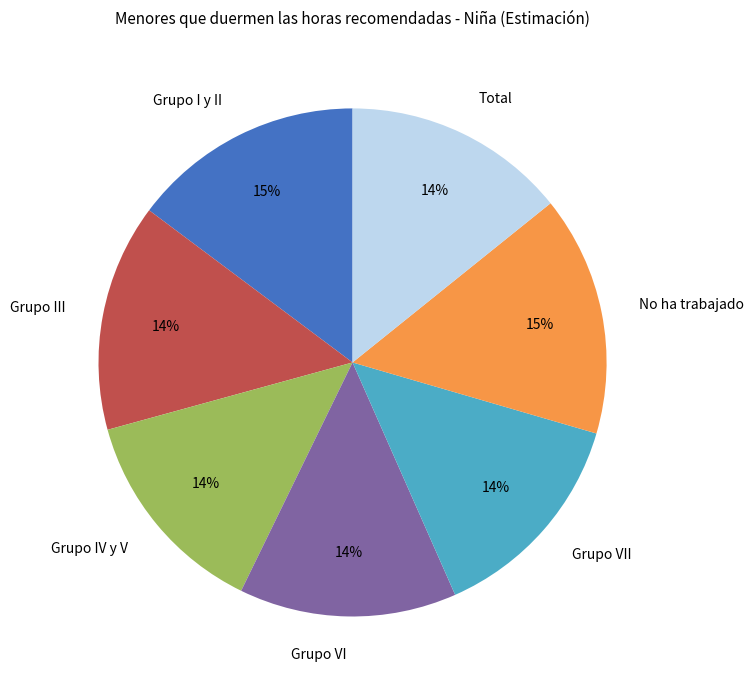

To the nearest percent, what is the average slice percentage?

14%